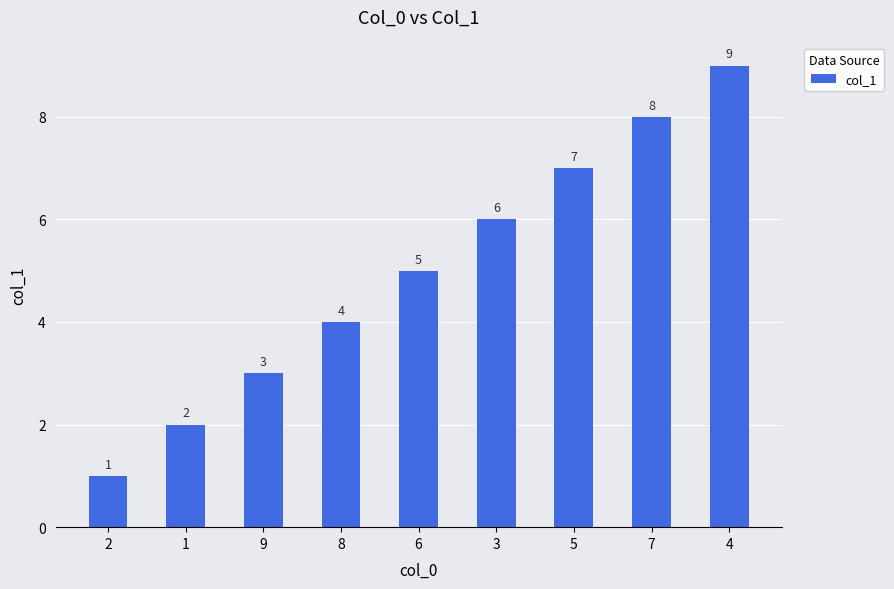

What is the ratio of the value at 3 to the value at 2?

6.0